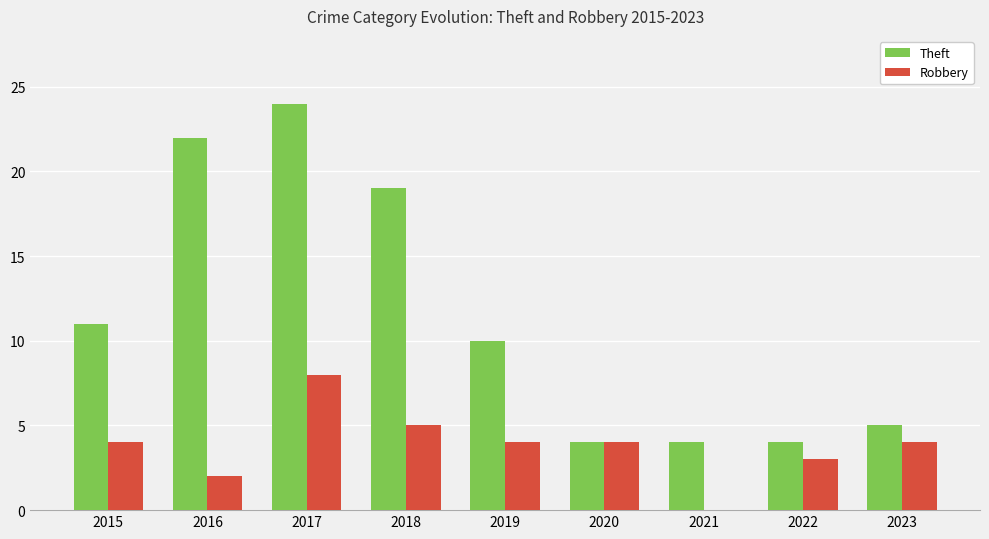

Reading right to left, extract all data points from this chart.

Theft: 2023=5	2022=4	2021=4	2020=4	2019=10	2018=19	2017=24	2016=22	2015=11
Robbery: 2023=4	2022=3	2021=0	2020=4	2019=4	2018=5	2017=8	2016=2	2015=4